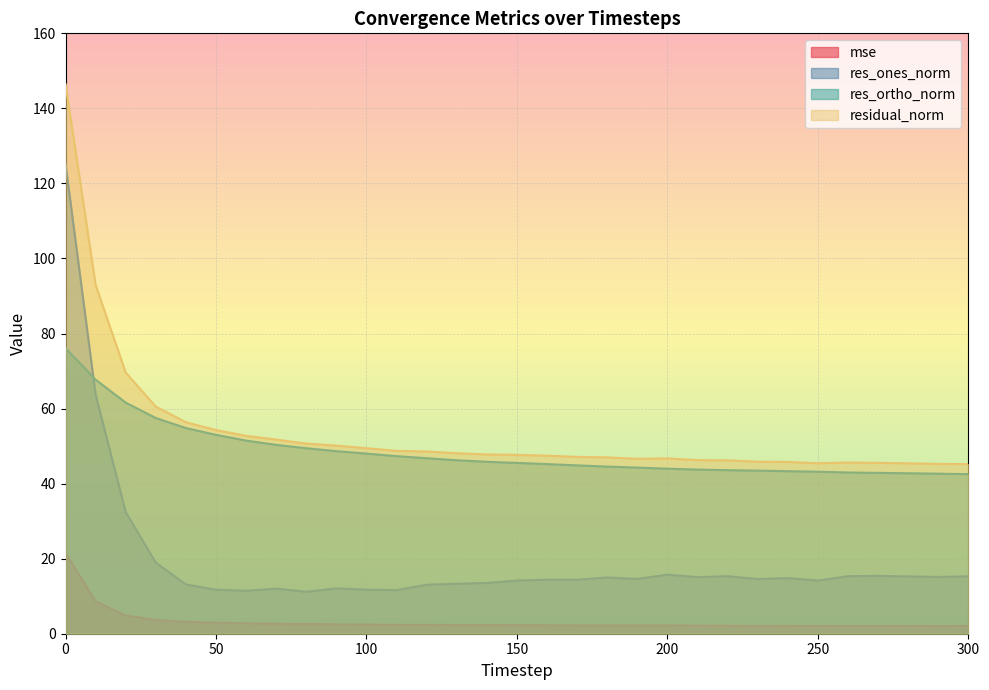

Where is the first local maximum for res_ones_norm?

70